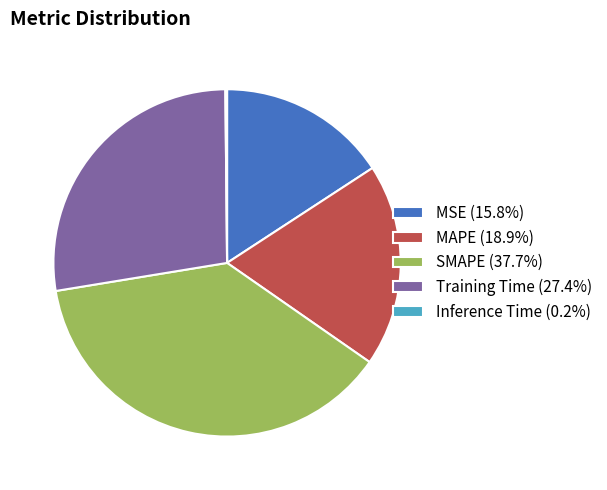

Is the sum of MAPE and Training Time greater than half?

No